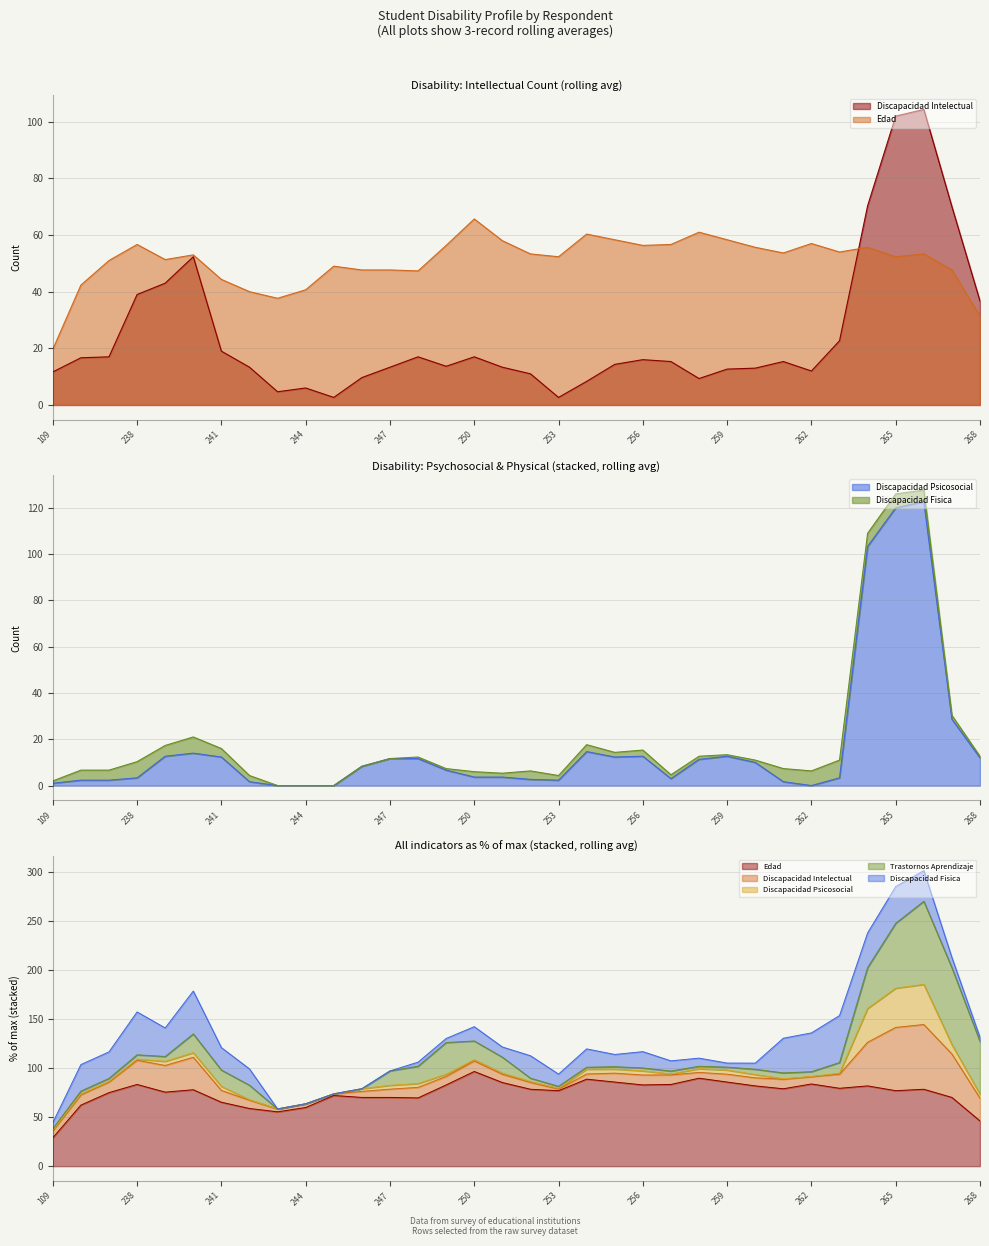

Which label corresponds to the largest value in the chart?

265